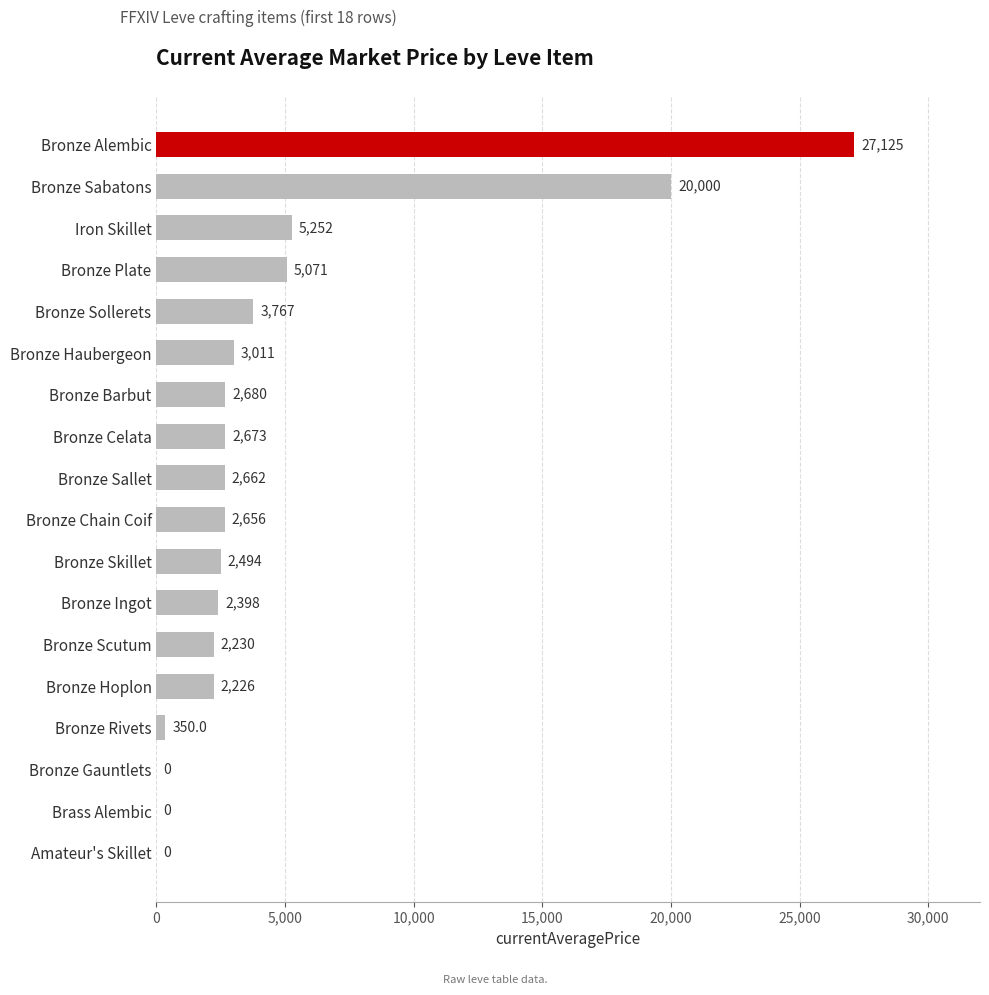

Reading bottom to top, what are all the values shown in this chart?

Amateur's Skillet=0.0	Brass Alembic=0.0	Bronze Gauntlets=0.0	Bronze Rivets=350.0	Bronze Hoplon=2226.0	Bronze Scutum=2230.0	Bronze Ingot=2397.6	Bronze Skillet=2494.0	Bronze Chain Coif=2656.0	Bronze Sallet=2662.0	Bronze Celata=2673.0	Bronze Barbut=2680.0	Bronze Haubergeon=3011.0	Bronze Sollerets=3767.0	Bronze Plate=5071.0	Iron Skillet=5252.5	Bronze Sabatons=20000.0	Bronze Alembic=27125.0